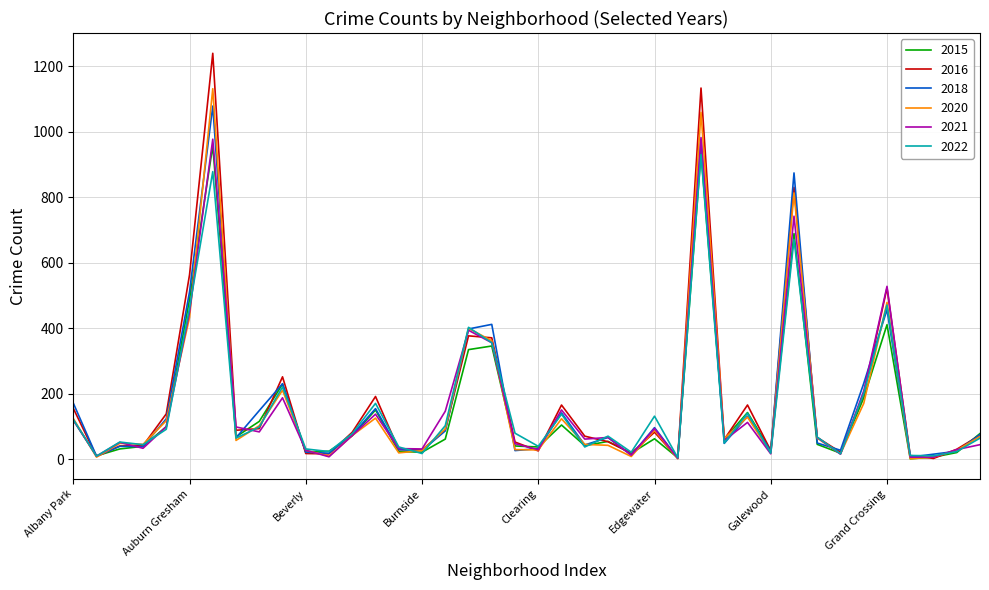

Where does the 2020 series first go above 65?

Albany Park